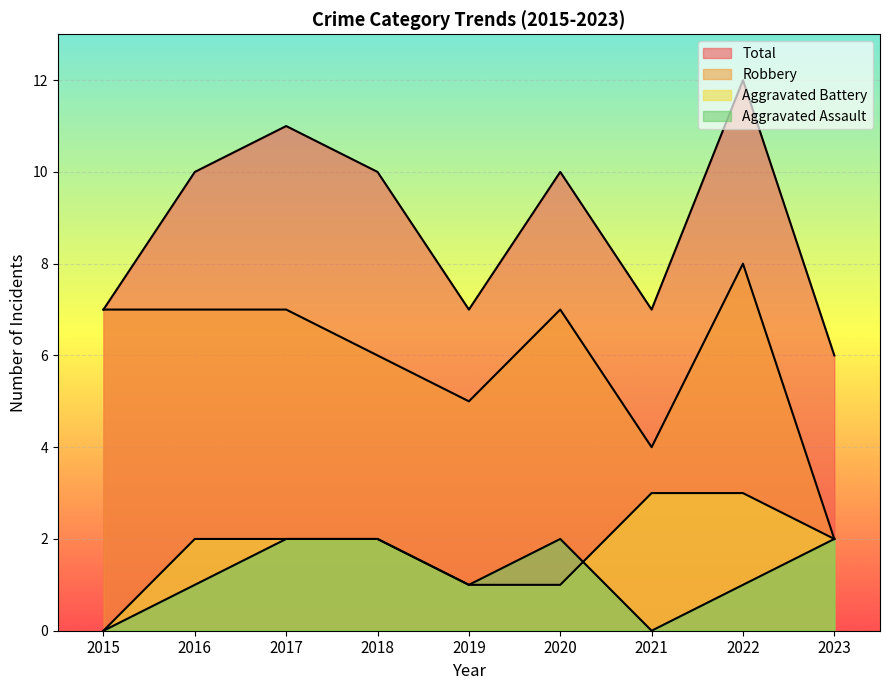

True or false: Robbery has more than 2 points higher than both neighbors.

False